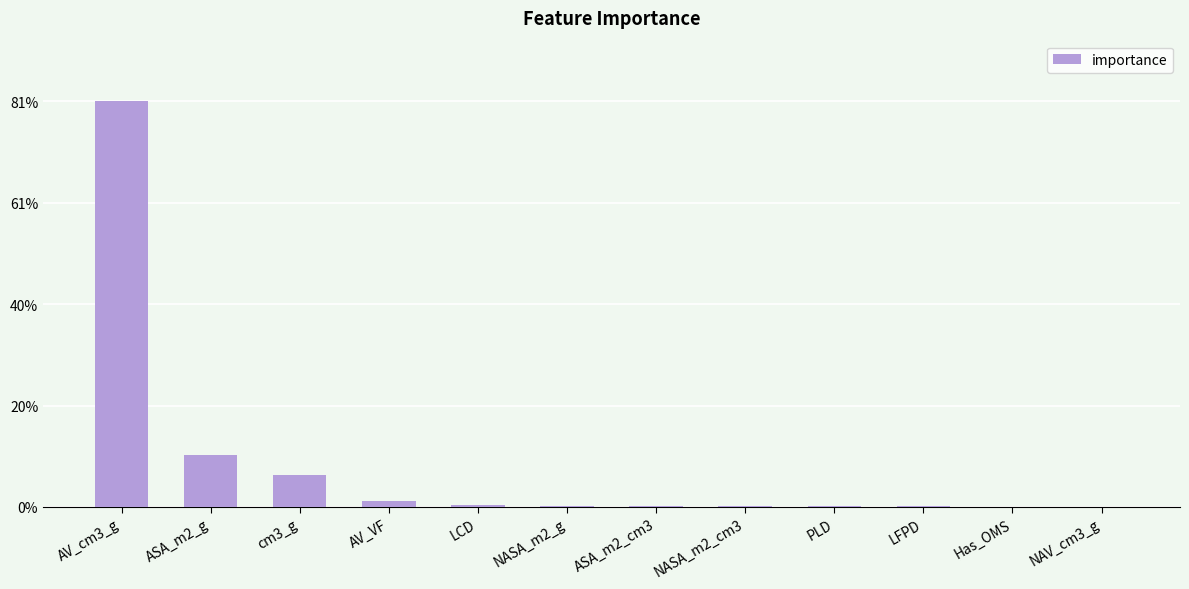

Reading left to right, extract all data points from this chart.

0.8	0.1	0.1	0.0	0.0	0.0	0.0	0.0	0.0	0.0	0.0	0.0